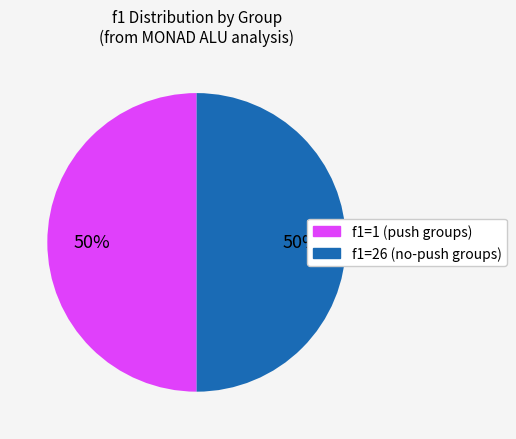

To the nearest percent, what is the average slice percentage?

50%